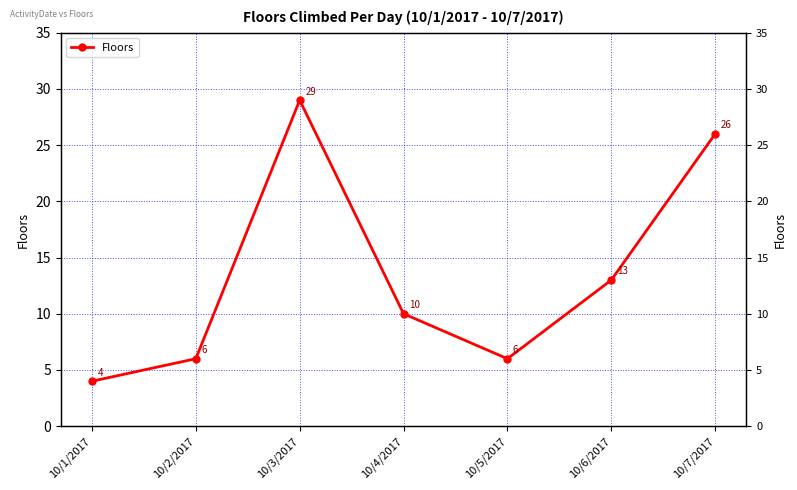

True or false: there are more than 0 points higher than both neighbors.

True